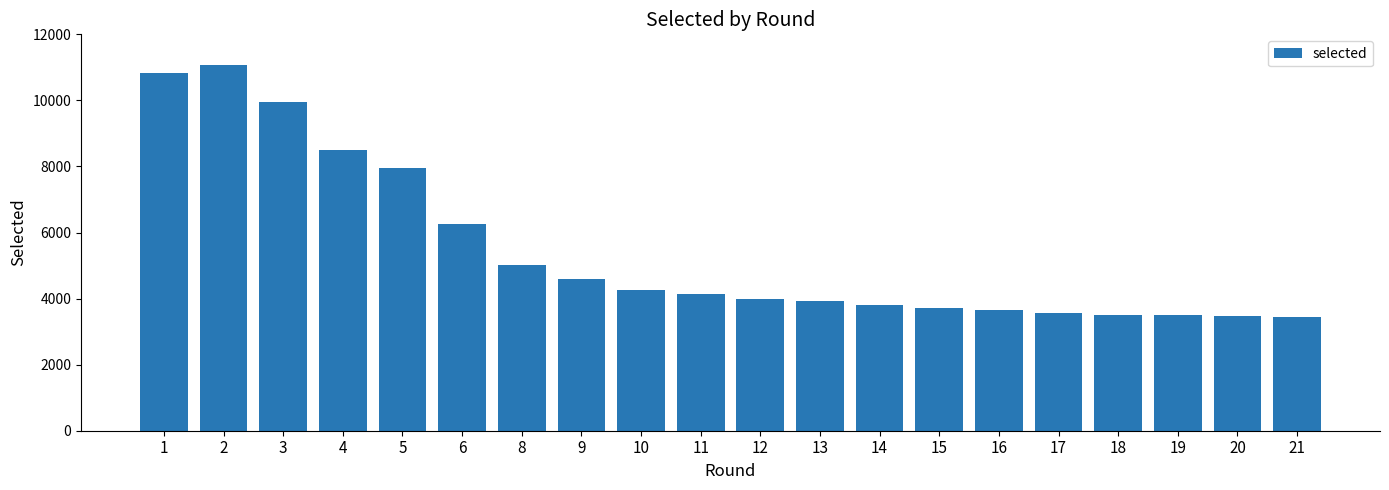

Does the chart contain stacked bars?

No